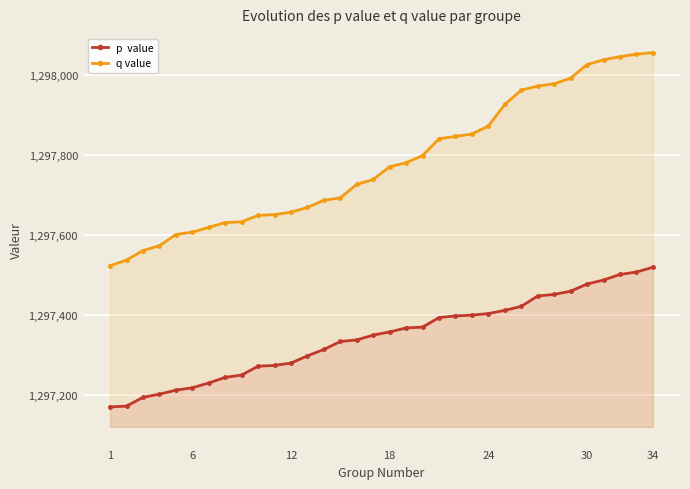

Does the chart display data point markers on the line(s)?

Yes